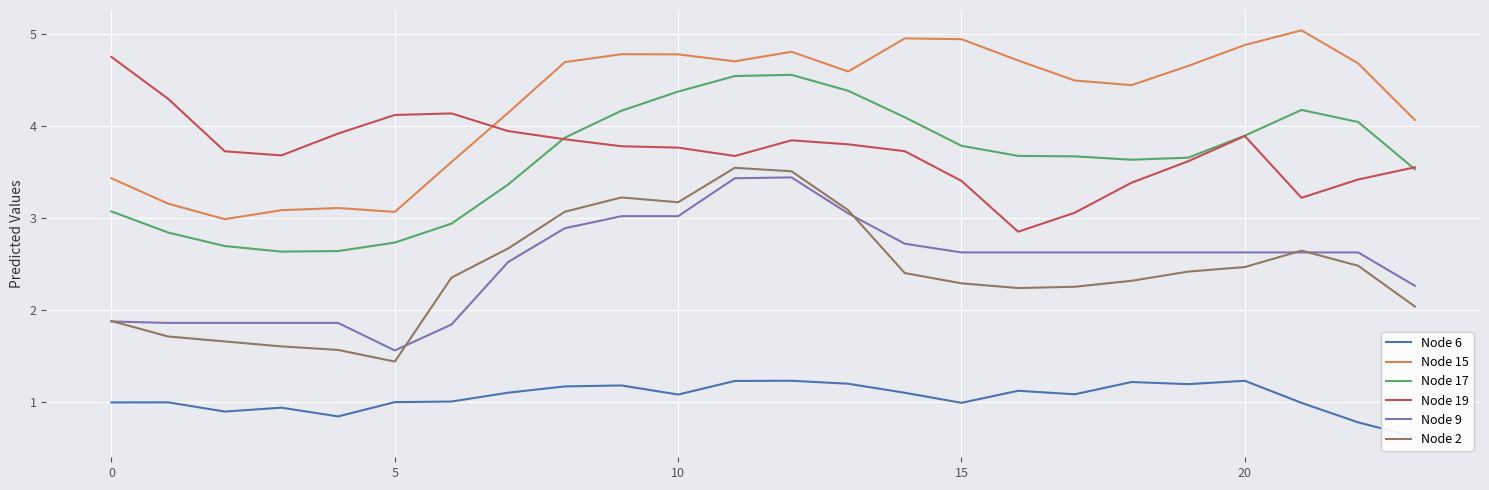

True or false: Node 17 and Node 15 intersect in this chart.

False